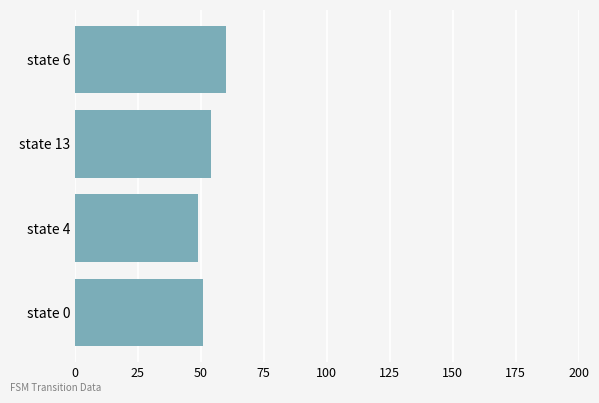

At which label is the value closest to 54?

state 13